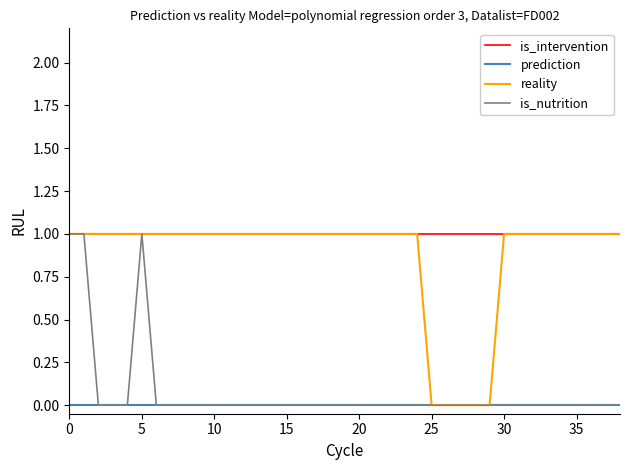

How many lines are shown in the chart?

4